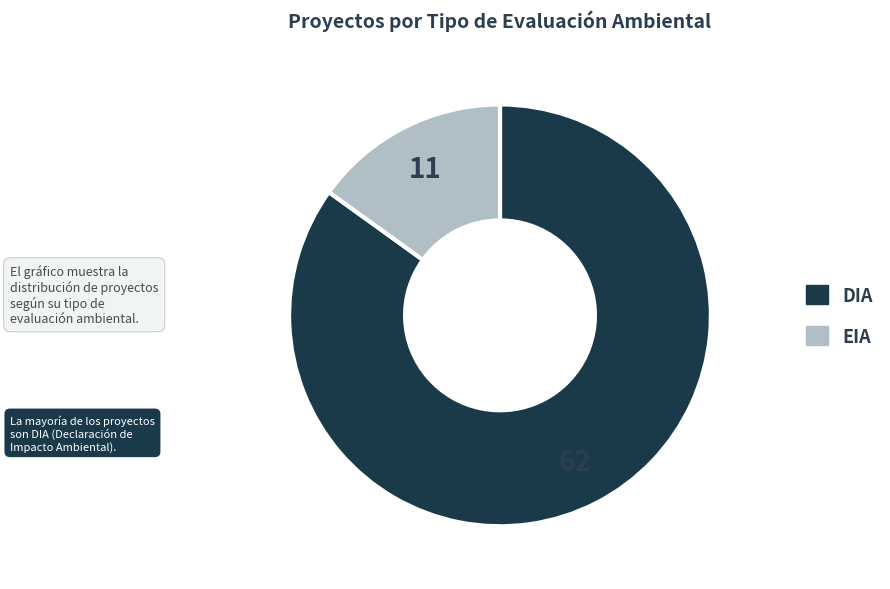

Is DIA the majority of the pie?

Yes